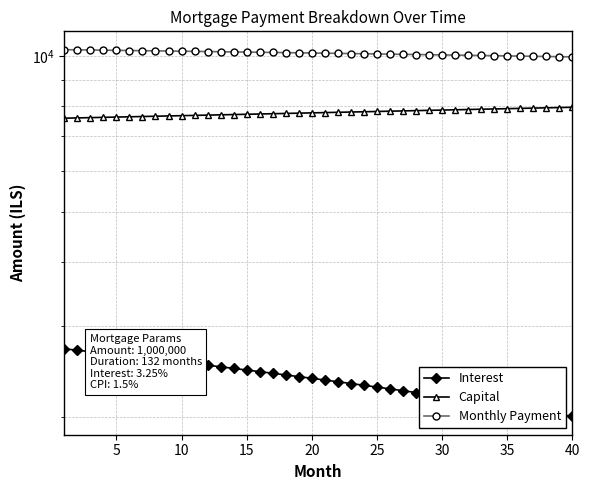

Reading right to left, what are all the values shown in this chart?

Interest: 2005.9	2025.0	2043.9	2062.9	2081.8	2100.6	2119.4	2138.1	2156.8	2175.4	2194.0	2212.6	2231.0	2249.5	2267.9	2286.2	2304.5	2322.7	2340.9	2359.1	2377.2	2395.2	2413.2	2431.1	2449.0	2466.9	2484.7	2502.4	2520.1	2537.8	2555.4	2573.0	2590.5	2607.9	2625.3	2642.7	2660.0	2677.3	2694.5	2711.7
Capital: 7963.9	7954.0	7944.1	7934.1	7924.2	7914.3	7904.5	7894.6	7884.7	7874.9	7865.1	7855.2	7845.4	7835.6	7825.9	7816.1	7806.3	7796.6	7786.8	7777.1	7767.4	7757.7	7748.0	7738.4	7728.7	7719.1	7709.4	7699.8	7690.2	7680.6	7671.0	7661.4	7651.8	7642.3	7632.8	7623.2	7613.7	7604.2	7594.7	7585.2
Monthly Payment: 9969.8	9978.9	9988.0	9997.0	10006.0	10014.9	10023.8	10032.7	10041.5	10050.3	10059.1	10067.8	10076.5	10085.1	10093.7	10102.3	10110.8	10119.3	10127.8	10136.2	10144.6	10152.9	10161.2	10169.5	10177.7	10185.9	10194.1	10202.2	10210.3	10218.4	10226.4	10234.4	10242.3	10250.2	10258.1	10265.9	10273.7	10281.5	10289.2	10296.9